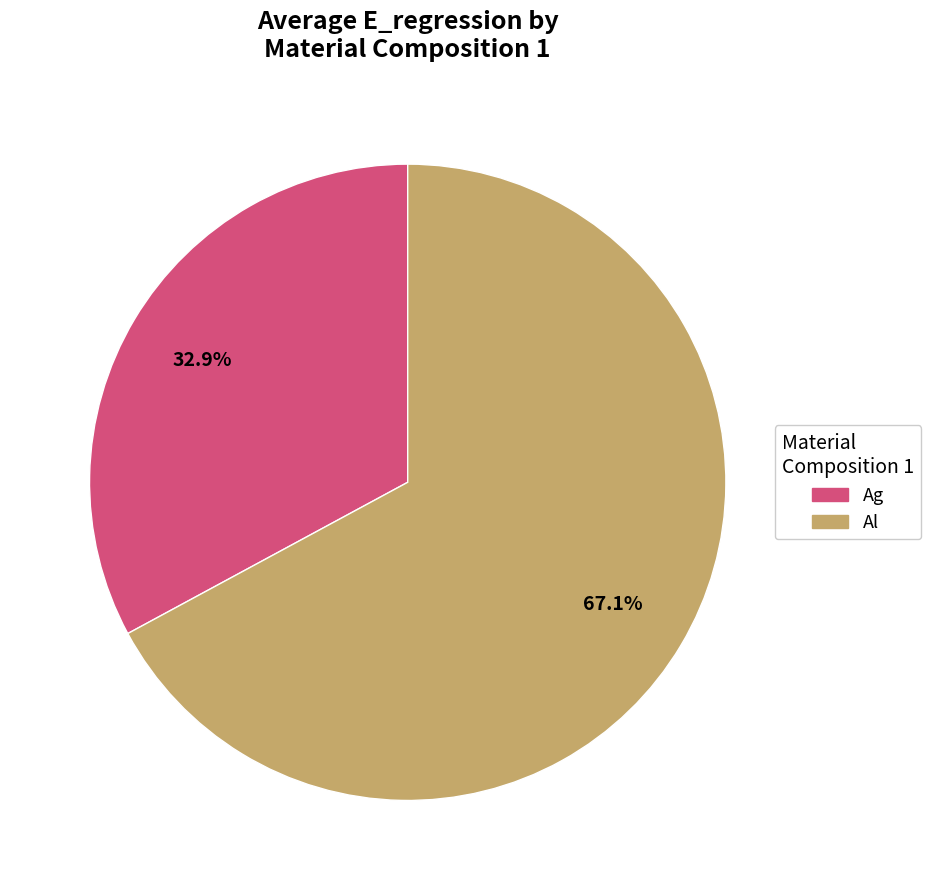

Does any single category account for the majority?

Yes